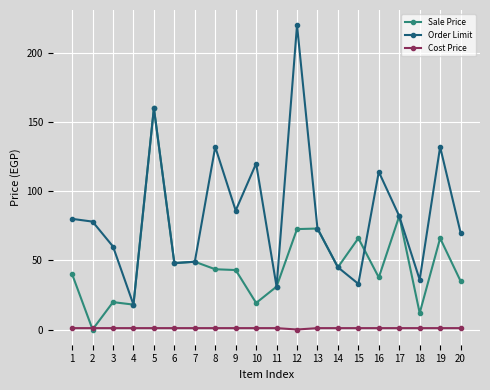

True or false: Sale Price and Order Limit intersect in this chart.

True